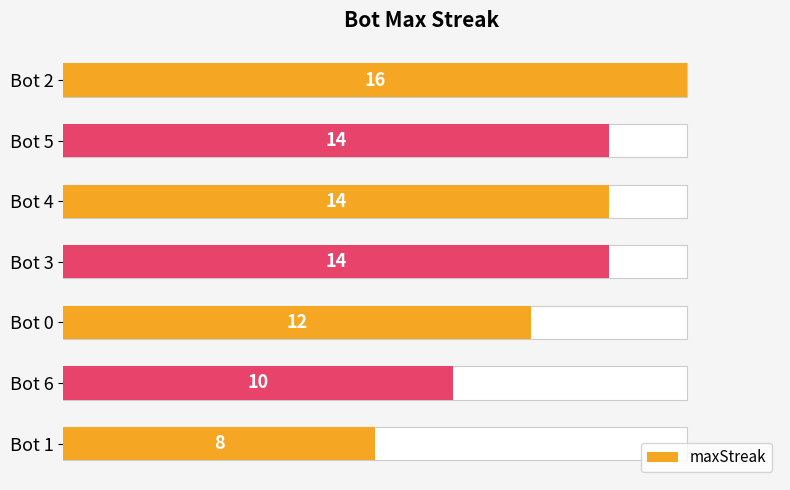

Reading left to right, transcribe all the data shown in this chart.

16	14	14	14	12	10	8